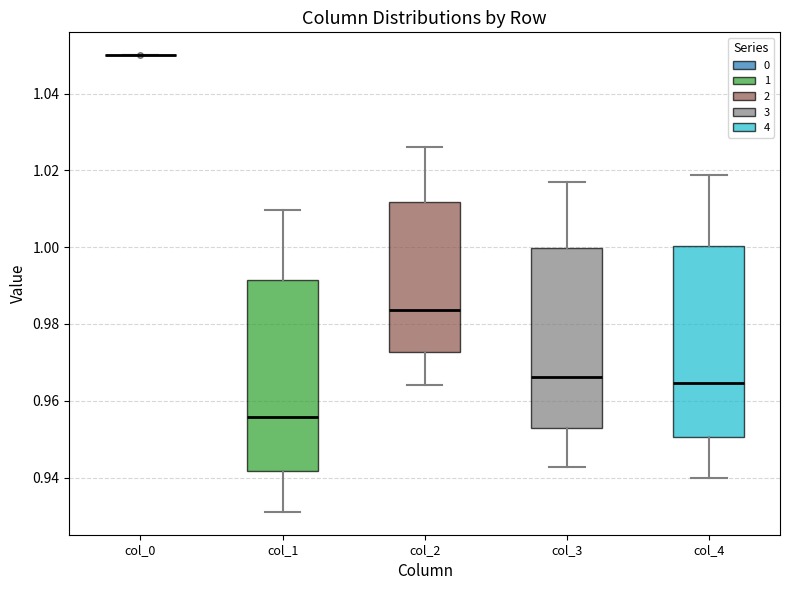

Reading left to right, read every box against the y-axis: the position of its median line, the range the box covers, and the ends of its whiskers. The values are not printed on the chart, so give them approximately, as read against the axis.

col_0: box collapsed to a line at 1.050, whiskers 1.050 to 1.050
col_1: median 0.956, box 0.942 to 0.992, whiskers 0.932 to 1.010
col_2: median 0.984, box 0.972 to 1.012, whiskers 0.964 to 1.026
col_3: median 0.966, box 0.952 to 1.000, whiskers 0.942 to 1.016
col_4: median 0.964, box 0.950 to 1.000, whiskers 0.940 to 1.018